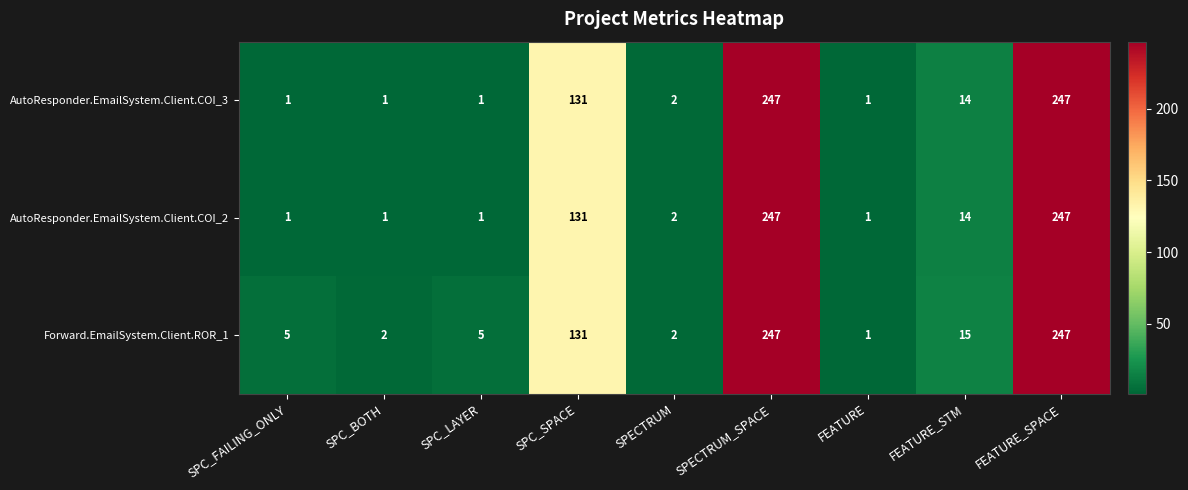

Which series changed the most between SPC_BOTH and SPC_LAYER?

Forward.EmailSystem.Client.ROR_1